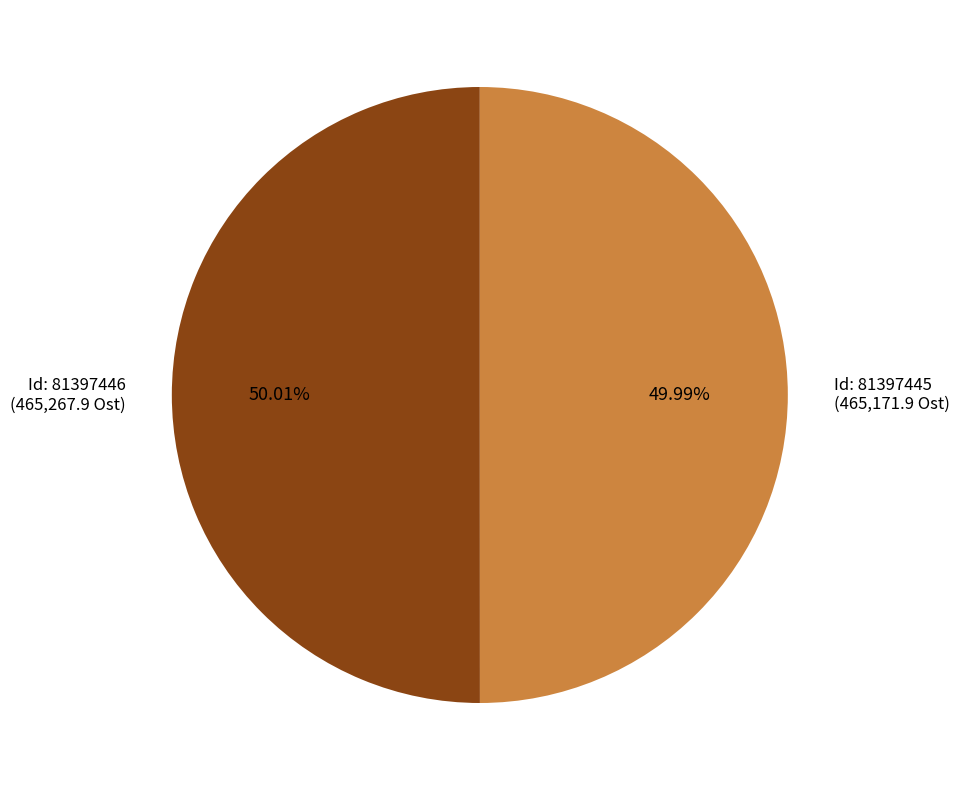

What is the ratio of the value at Id: 81397445 (465,171.9 Ost) to the value at Id: 81397446 (465,267.9 Ost)?

1.0